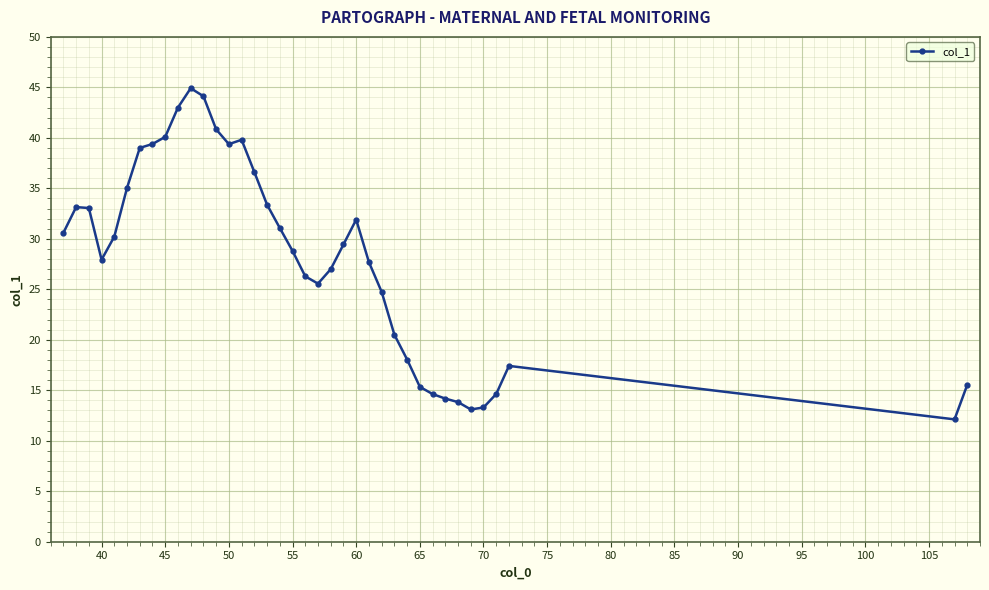

Count the number of data series in this chart.

1